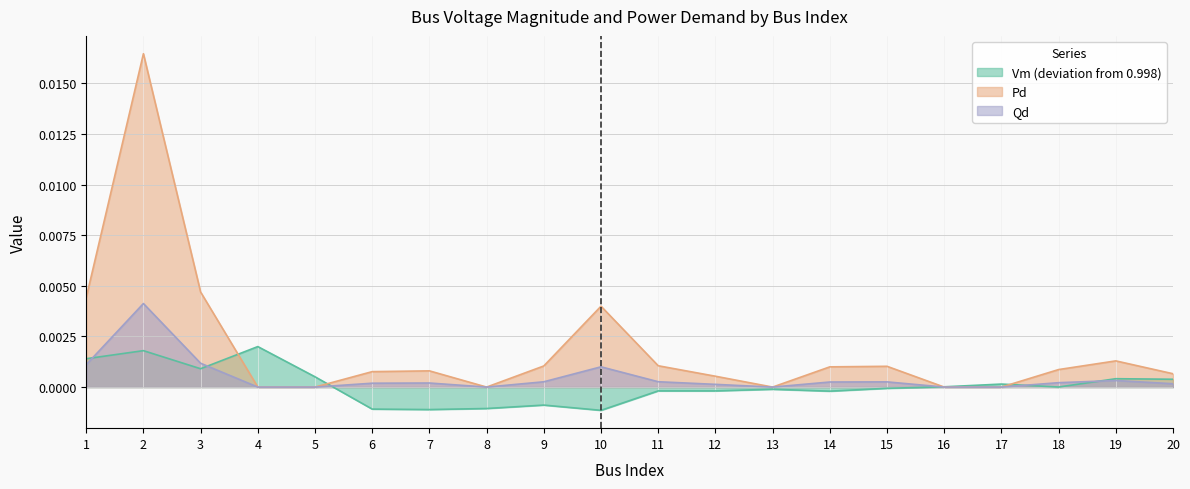

After their last crossing, which series has the higher values: Vm or Qd?

Vm